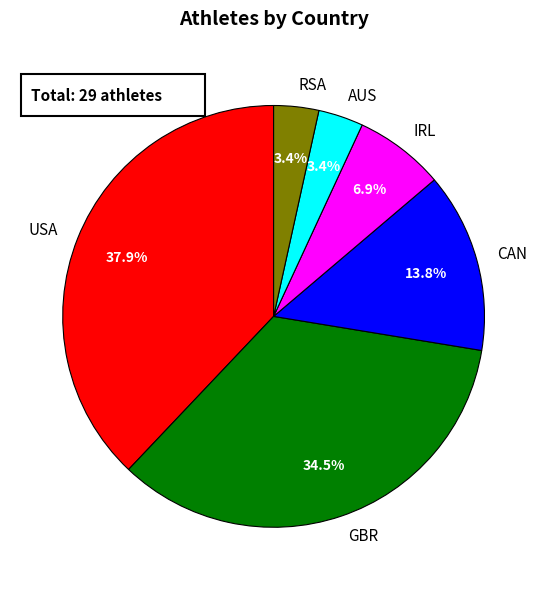

How many slices are in this pie chart?

6